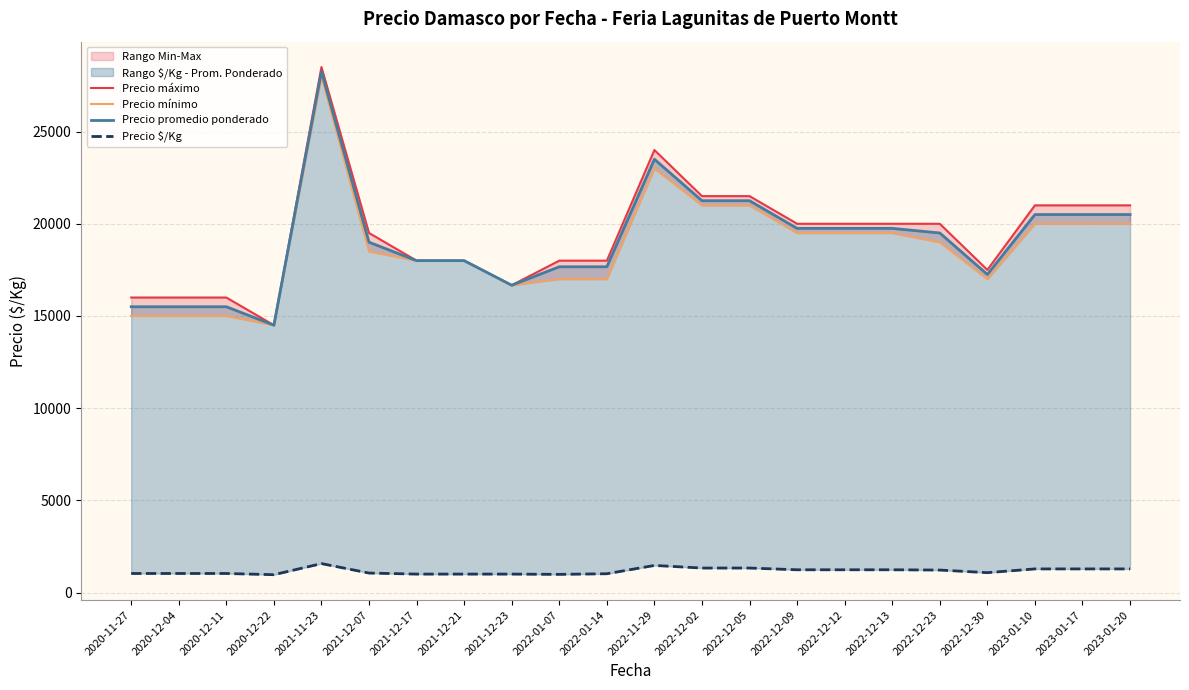

What is the total value across all series at 2020-11-27?

47533